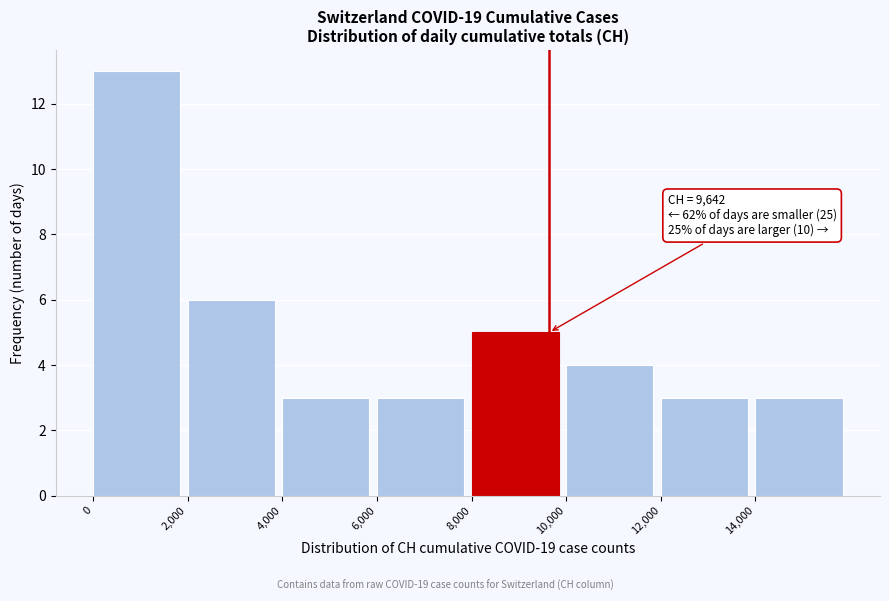

Over which range of the x-axis is the bar tallest?

0 to 2000